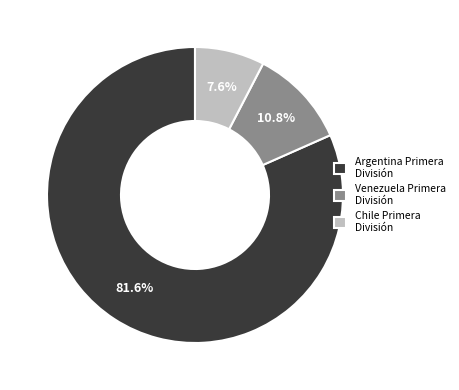

Between Venezuela Primera División and Chile Primera División, which is larger?

Venezuela Primera División